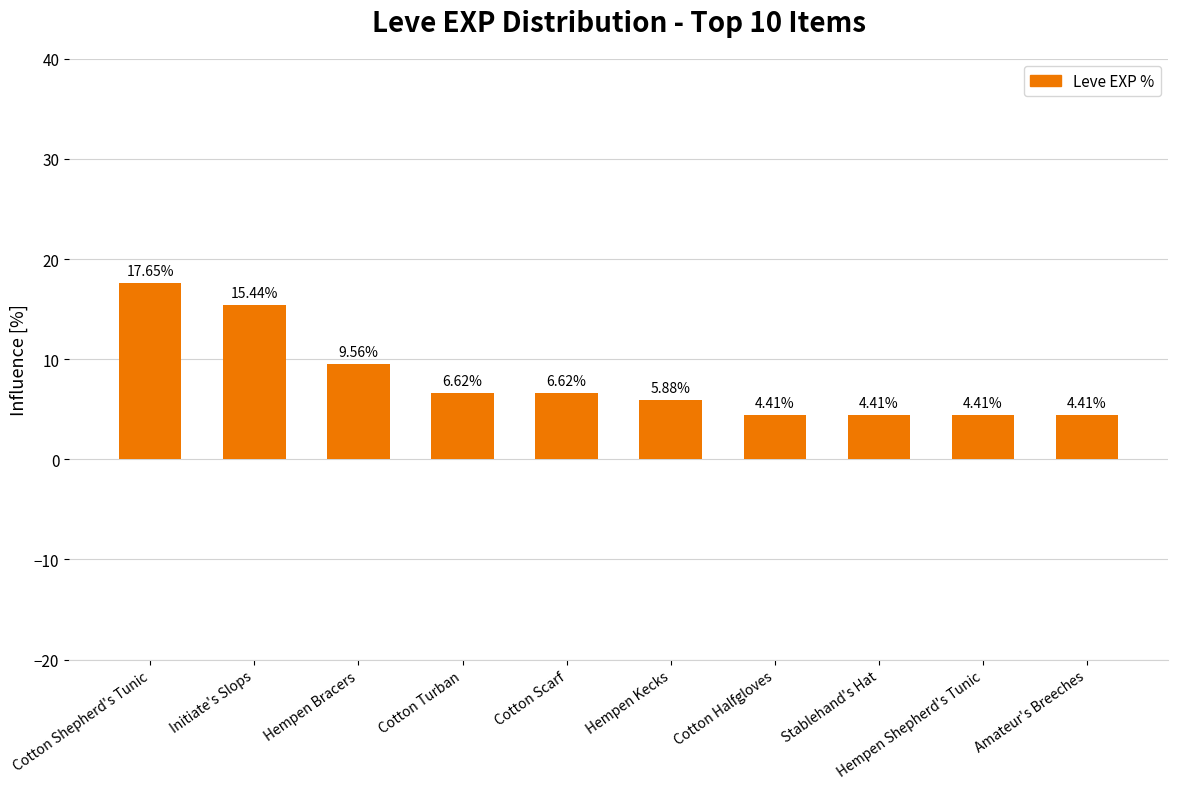

What is the sum of the values at Hempen Kecks and Hempen Shepherd's Tunic?

10.3